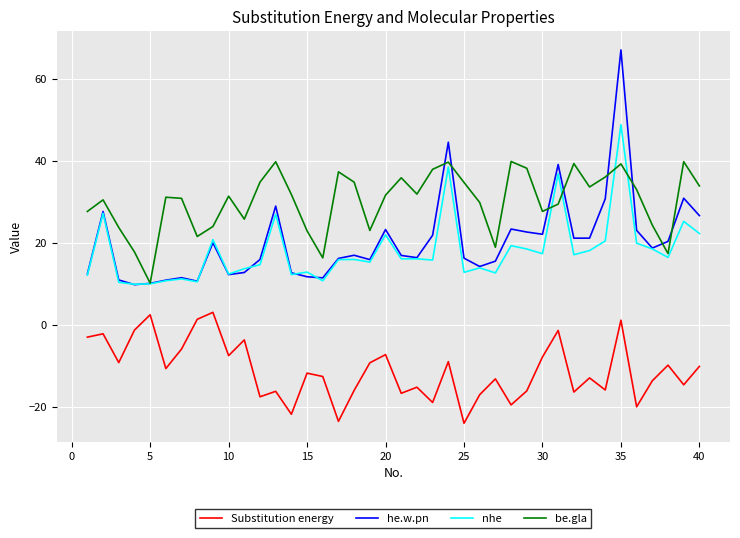

What is the highest value of the be.gla series?

39.9